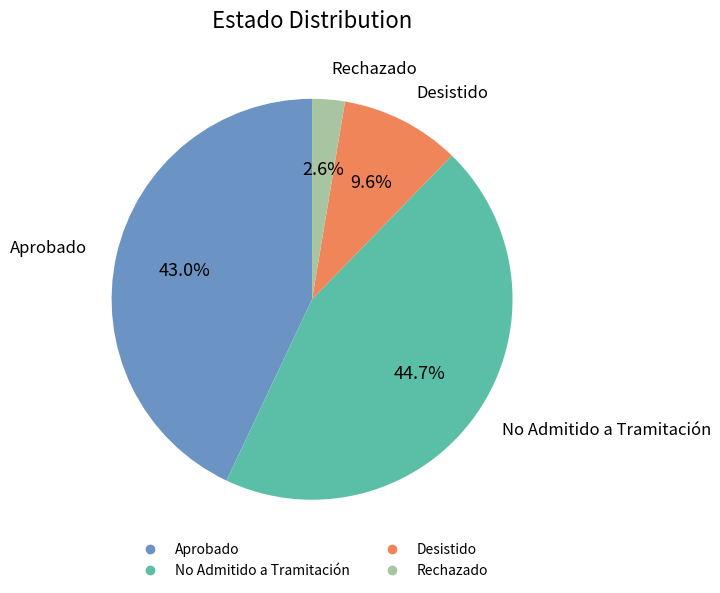

Does any single category account for the majority?

No